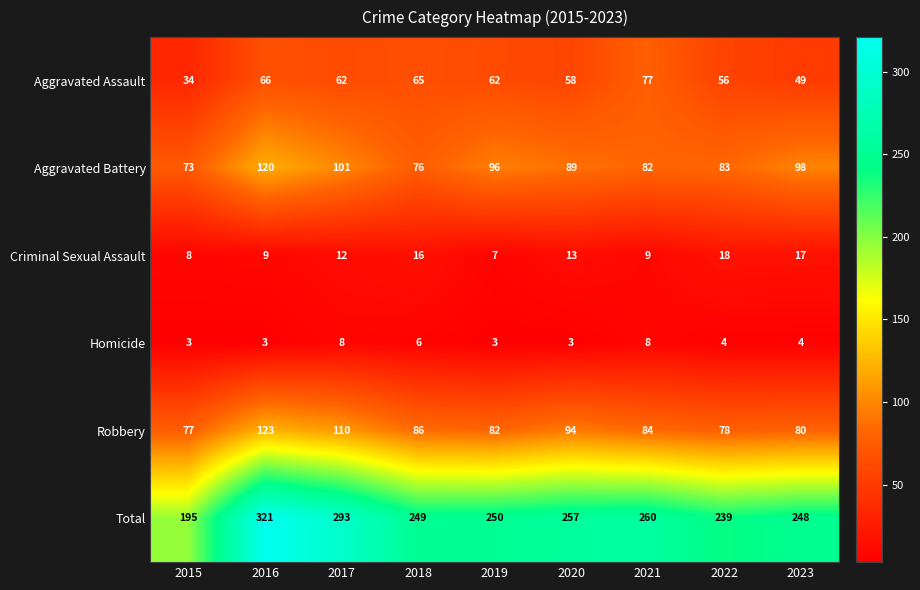

How many series are shown in this chart?

6